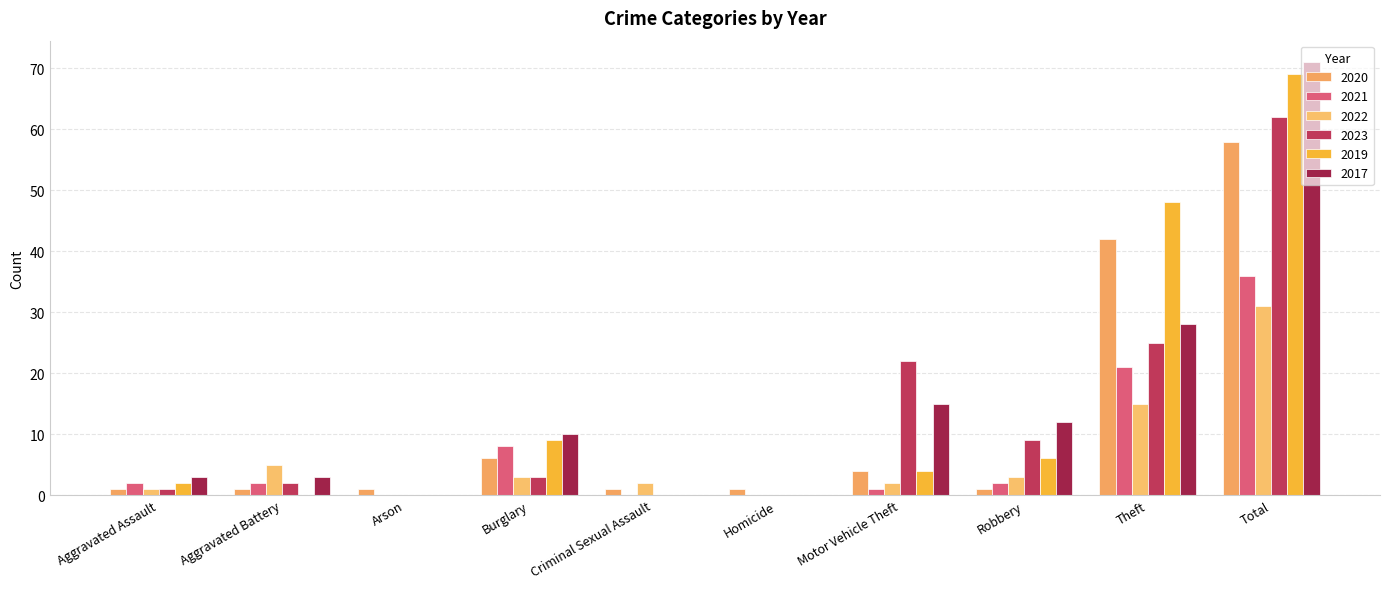

What is the sum of all 2021 values?

72